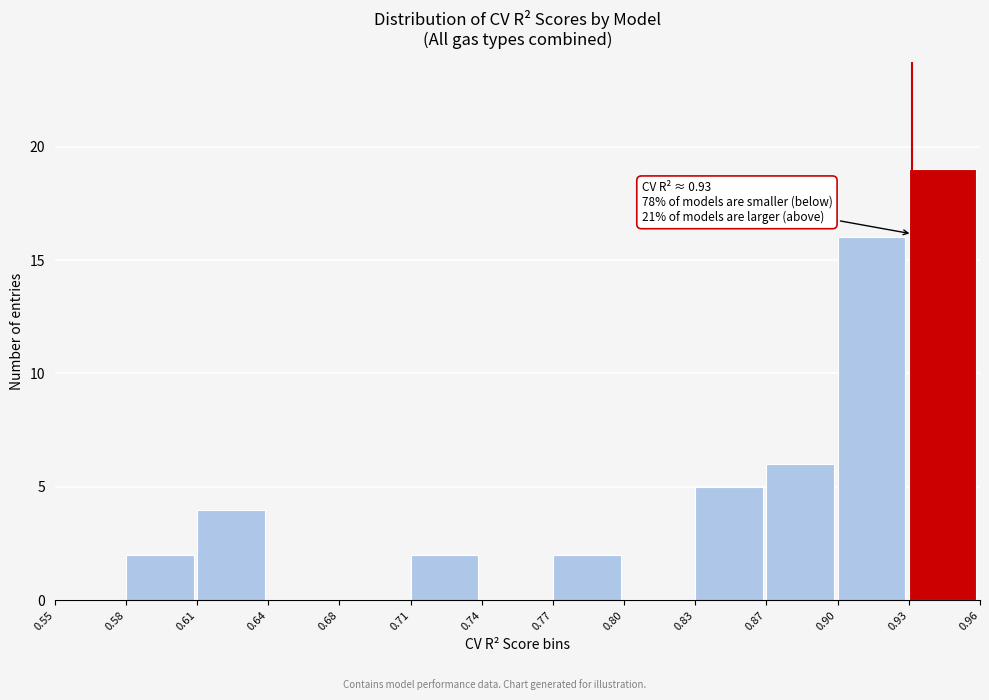

Reading right to left, list all the values displayed in this chart.

0.93=19	0.90=16	0.87=6	0.83=5	0.80=0	0.77=2	0.74=0	0.71=2	0.68=0	0.64=0	0.61=4	0.58=2	0.55=0